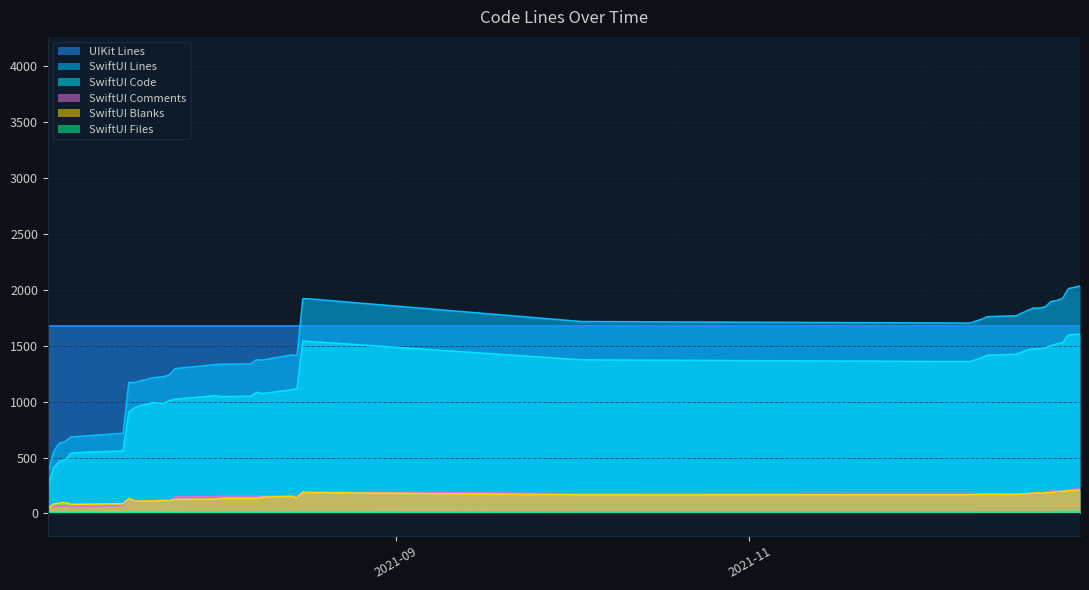

How many lines are shown in the chart?

6